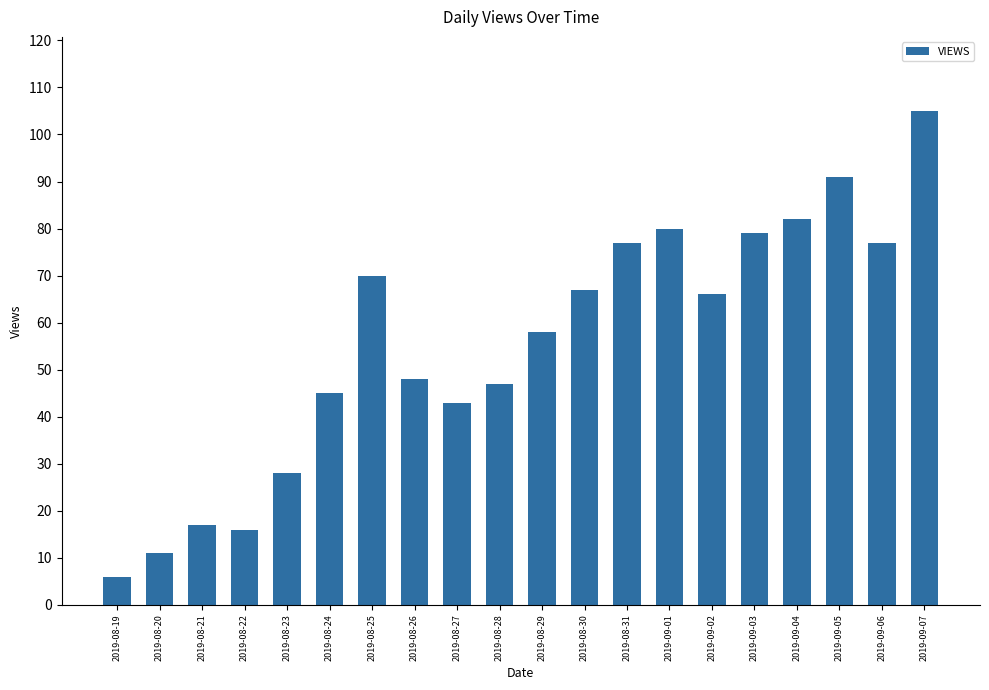

What is the change in value from 2019-08-30 to 2019-09-01?

+13